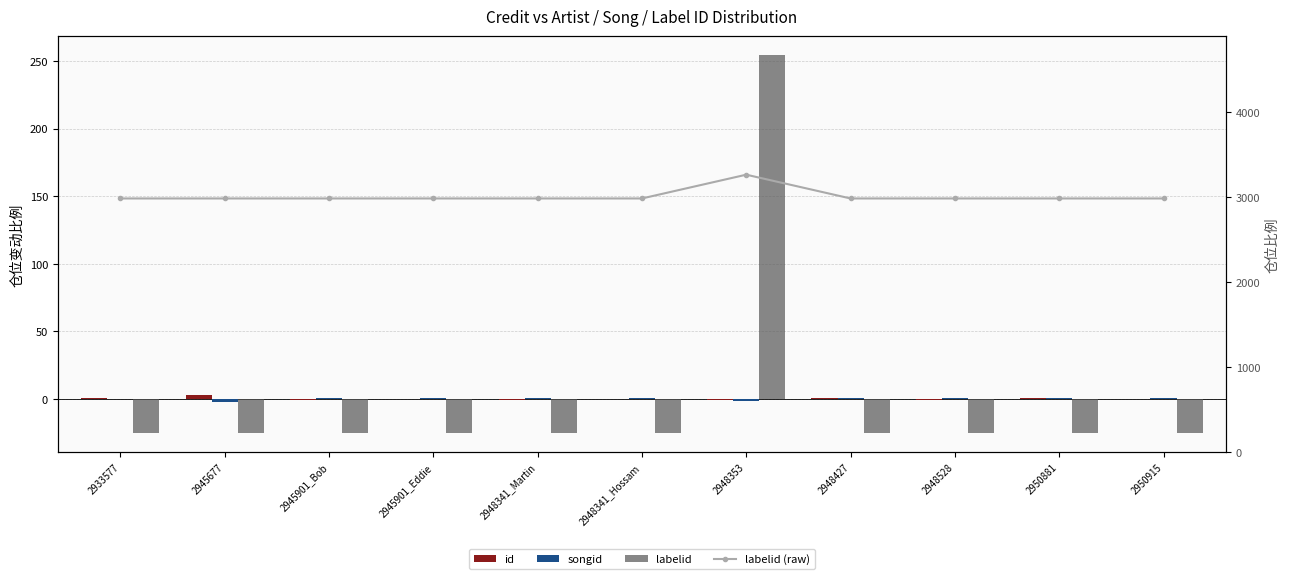

At which label does labelid first exceed -25?

2948353